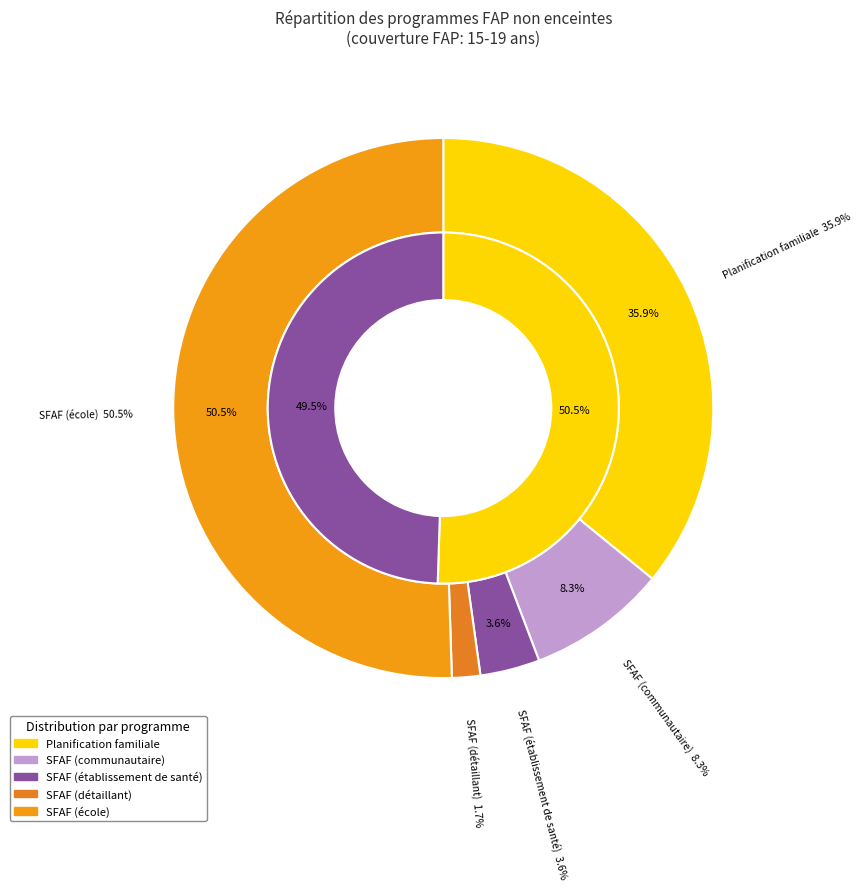

Count the number of slices in the pie.

5